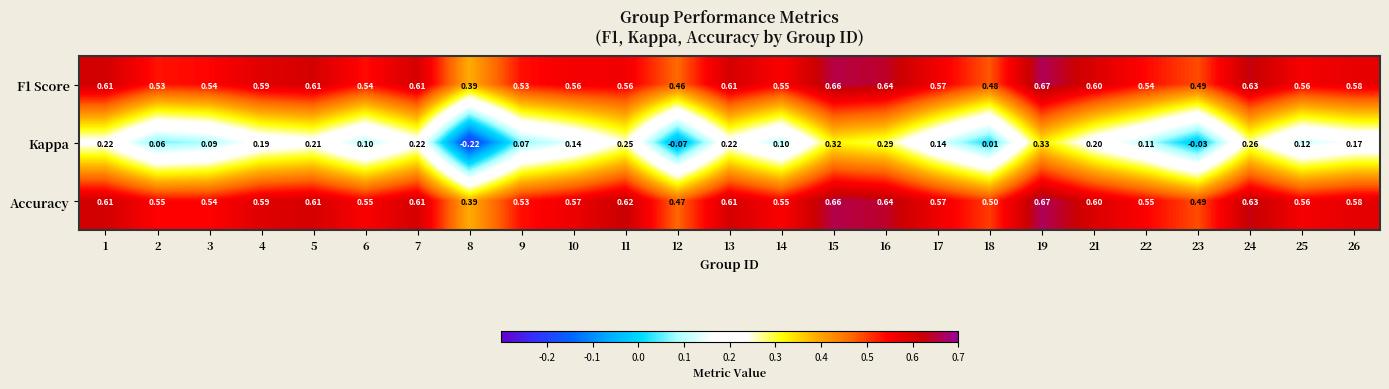

Which series has the largest total across all categories?

Accuracy